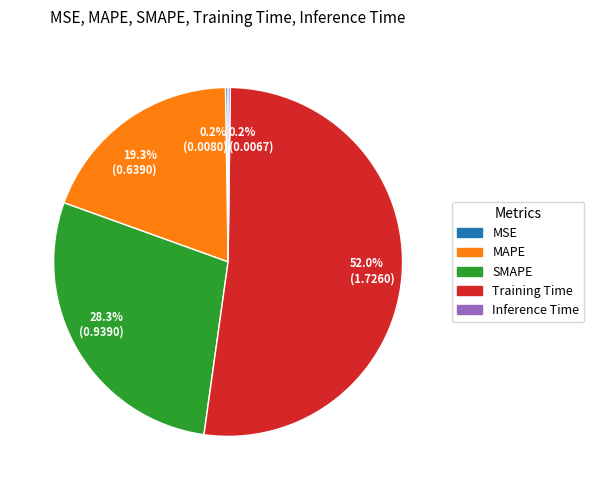

Which slice represents more than half of the pie?

Training Time